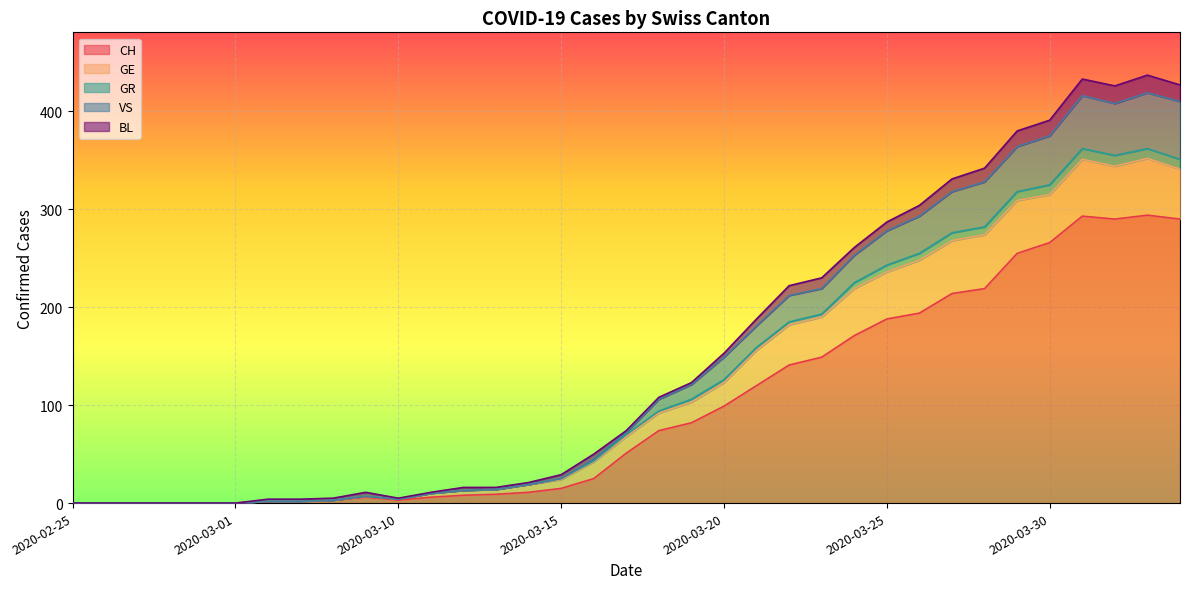

At which category does the chart reach its minimum across all series?

2020-02-25